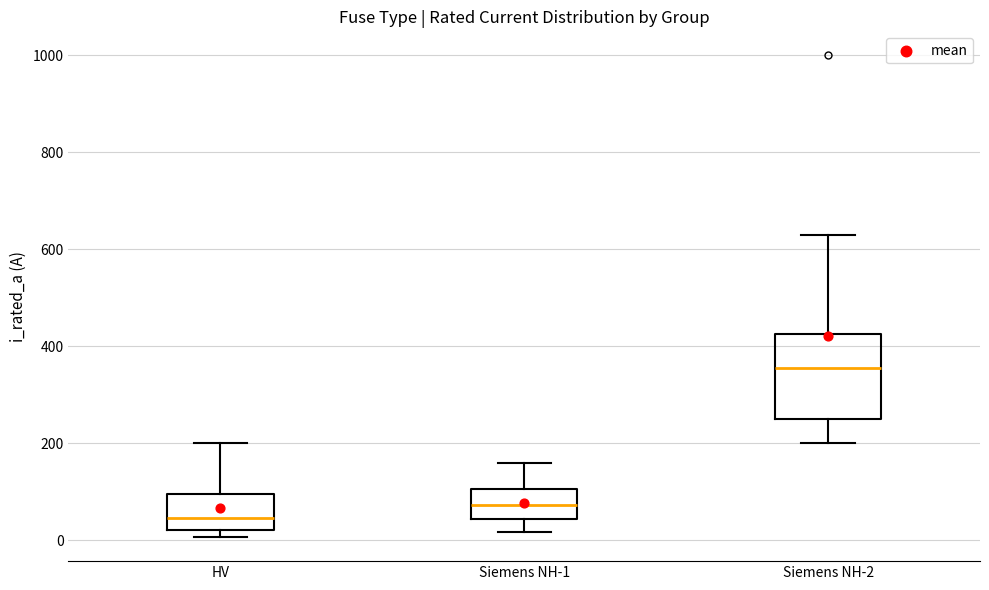

Reading left to right, transcribe this box plot: for each box, give where its median line is, the range the box spans, and where its two whiskers end, as read against the y-axis. The values are not printed on the chart, so give them approximately, as read against the axis.

HV: median 40, box 20 to 100, whiskers 0 to 200
Siemens NH-1: median 80, box 40 to 100, whiskers 20 to 160
Siemens NH-2: median 360, box 260 to 420, whiskers 200 to 640